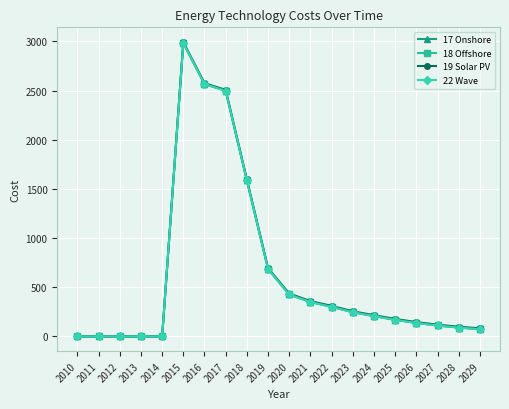

At which category does the chart reach its peak across all series?

2015